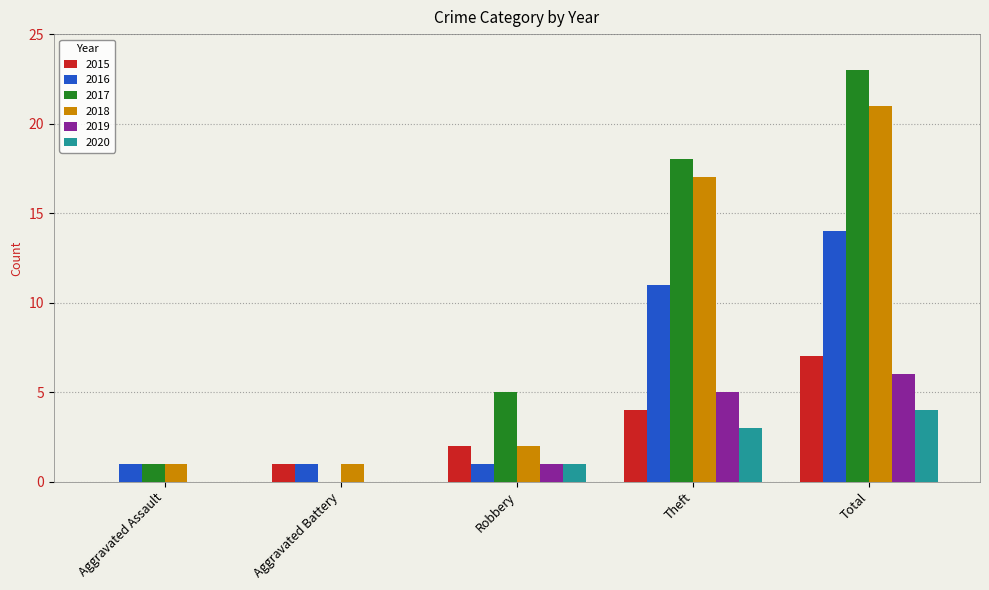

Is it true that 2015 equals -4 at Aggravated Assault?

False